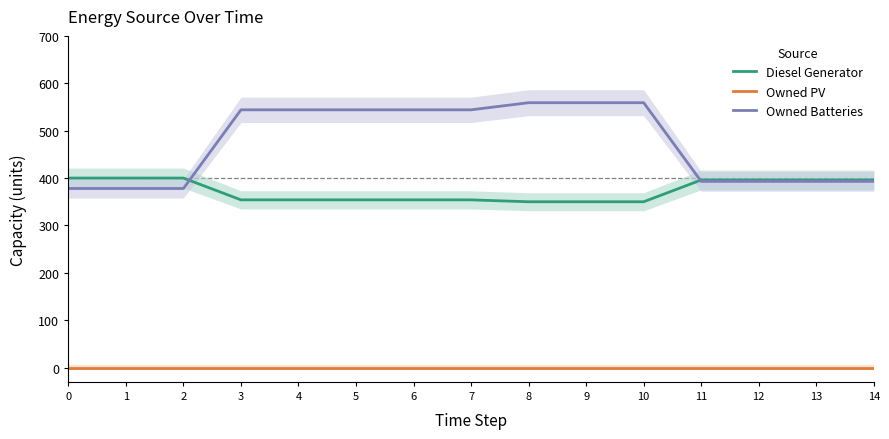

Does the chart display data point markers on the line(s)?

No